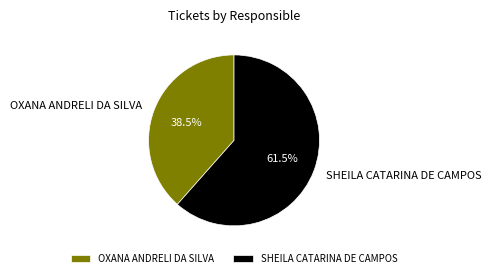

To the nearest percent, what is the difference between the OXANA ANDRELI DA SILVA and SHEILA CATARINA DE CAMPOS slice percentages?

23%